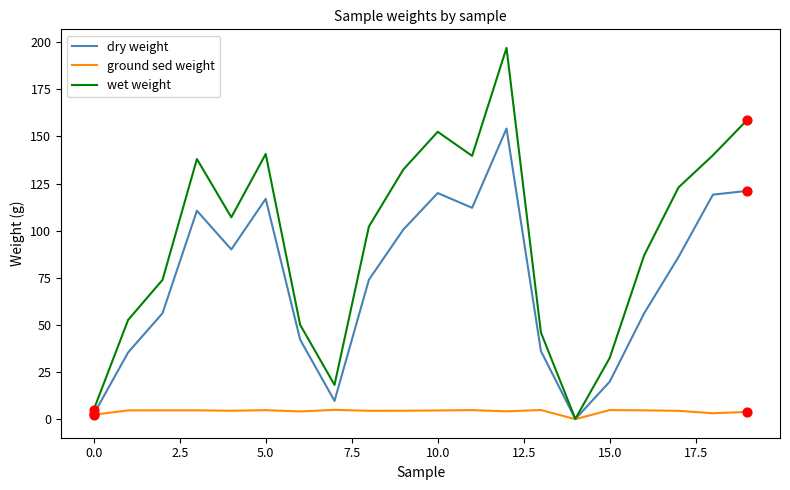

What are all the series names shown in the legend?

dry weight, ground sed weight, wet weight